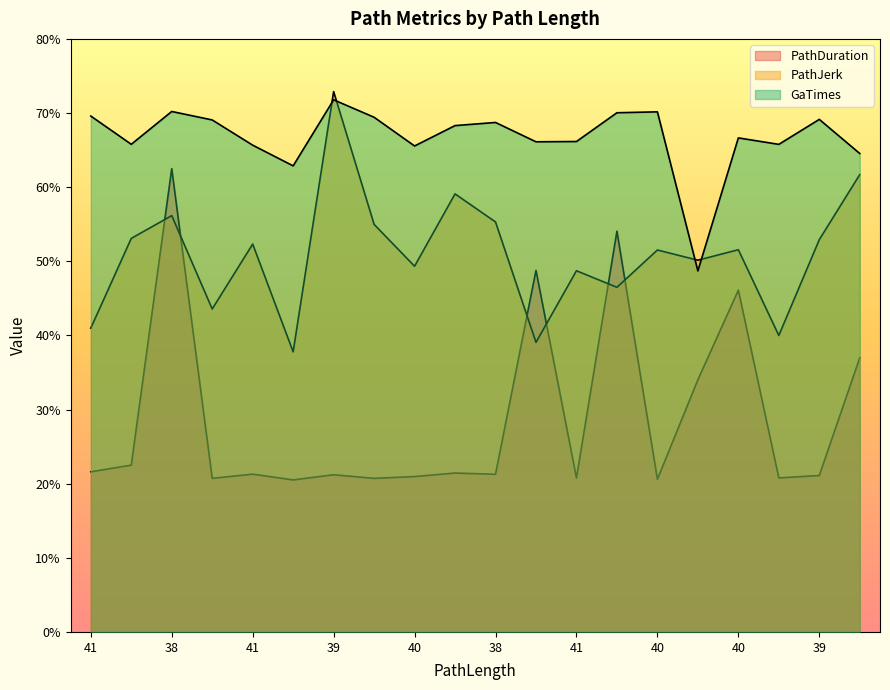

How many lines are shown in the chart?

3